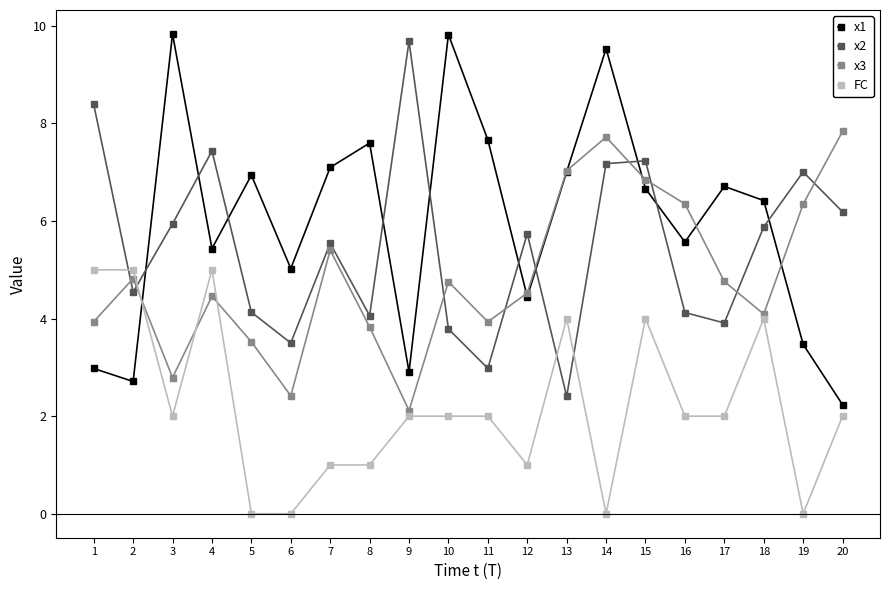

What is the total value across all series at 7?

19.0